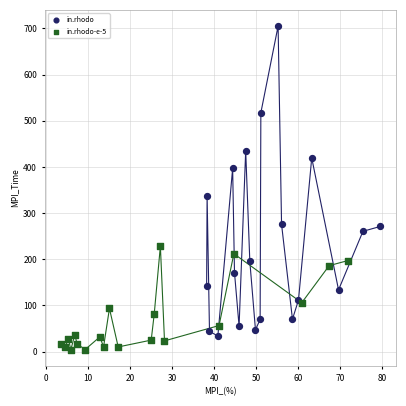

Which series reaches the maximum Y coordinate?

in.rhodo